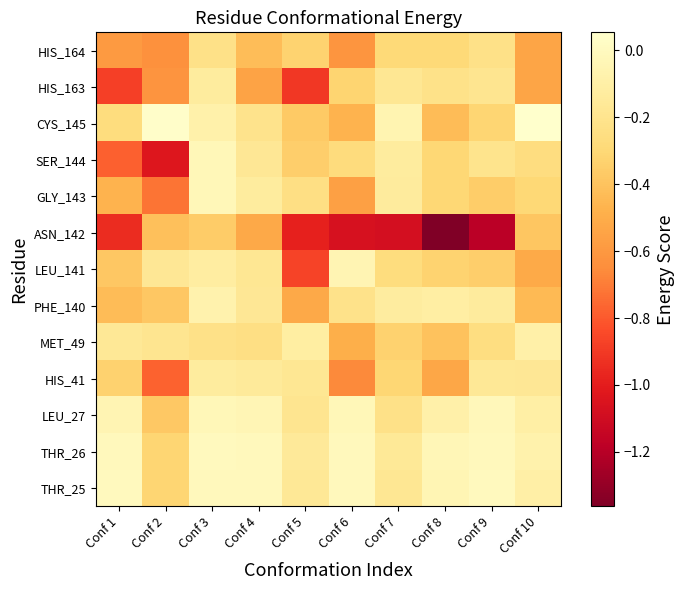

At how many categories does at least one series exceed 0?

2